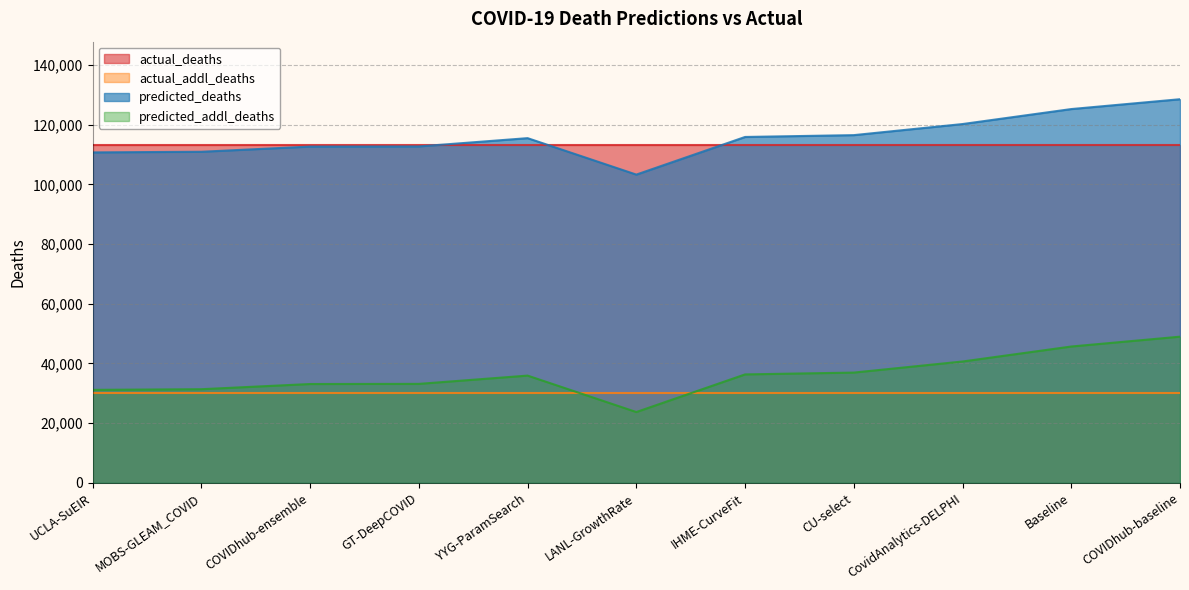

What is the label of the 5th point from the left?

YYG-ParamSearch